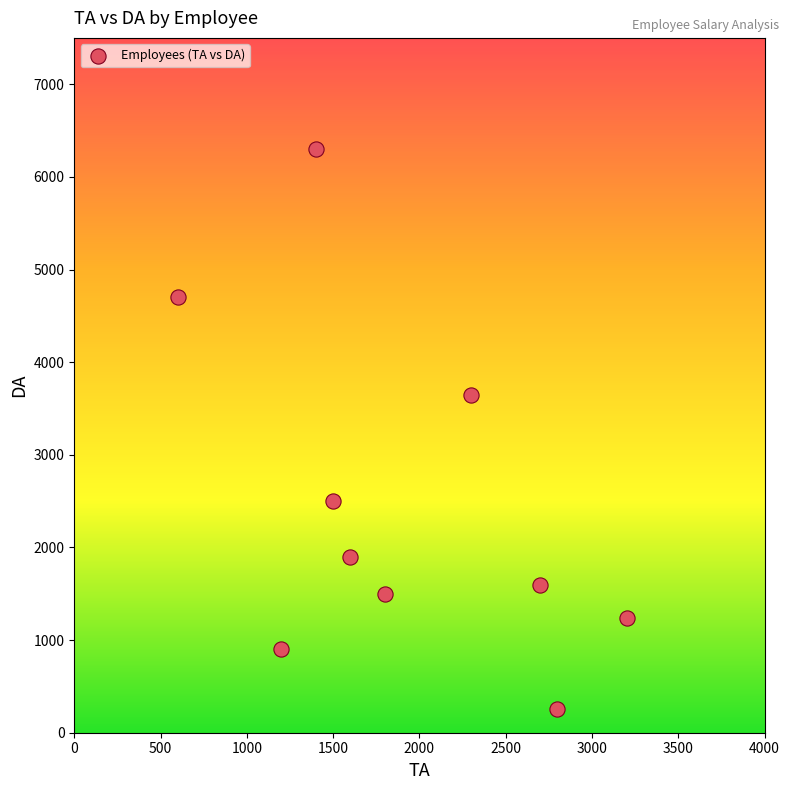

What Y value in the scatter plot is closest to 3278?

3650